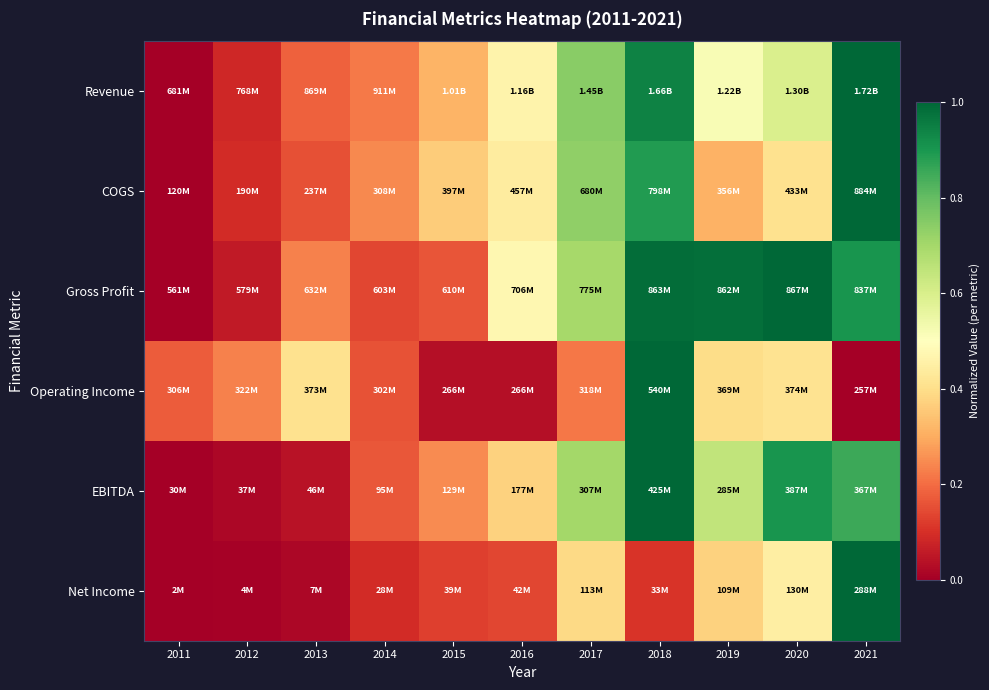

Reading left to right, list all the values displayed in this chart.

Revenue: 2011=0.0	2012=0.1	2013=0.2	2014=0.2	2015=0.3	2016=0.5	2017=0.7	2018=0.9	2019=0.5	2020=0.6	2021=1.0
COGS: 2011=0.0	2012=0.1	2013=0.2	2014=0.2	2015=0.4	2016=0.4	2017=0.7	2018=0.9	2019=0.3	2020=0.4	2021=1.0
Gross Profit: 2011=0.0	2012=0.1	2013=0.2	2014=0.1	2015=0.2	2016=0.5	2017=0.7	2018=1.0	2019=1.0	2020=1.0	2021=0.9
Operating Income: 2011=0.2	2012=0.2	2013=0.4	2014=0.2	2015=0.0	2016=0.0	2017=0.2	2018=1.0	2019=0.4	2020=0.4	2021=0.0
EBITDA: 2011=0.0	2012=0.0	2013=0.0	2014=0.2	2015=0.2	2016=0.4	2017=0.7	2018=1.0	2019=0.6	2020=0.9	2021=0.9
Net Income: 2011=0.0	2012=0.0	2013=0.0	2014=0.1	2015=0.1	2016=0.1	2017=0.4	2018=0.1	2019=0.4	2020=0.4	2021=1.0